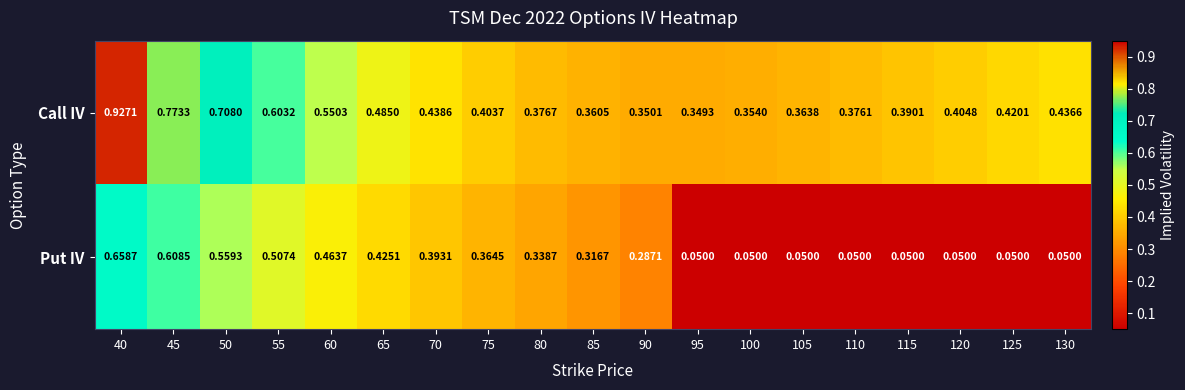

Which series changed the most between 50 and 105?

Put IV